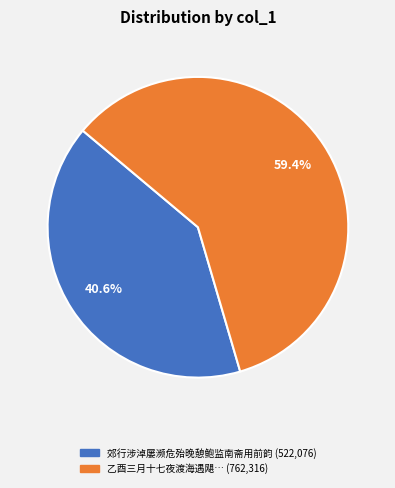

Is there any slice that represents more than half of the pie?

Yes